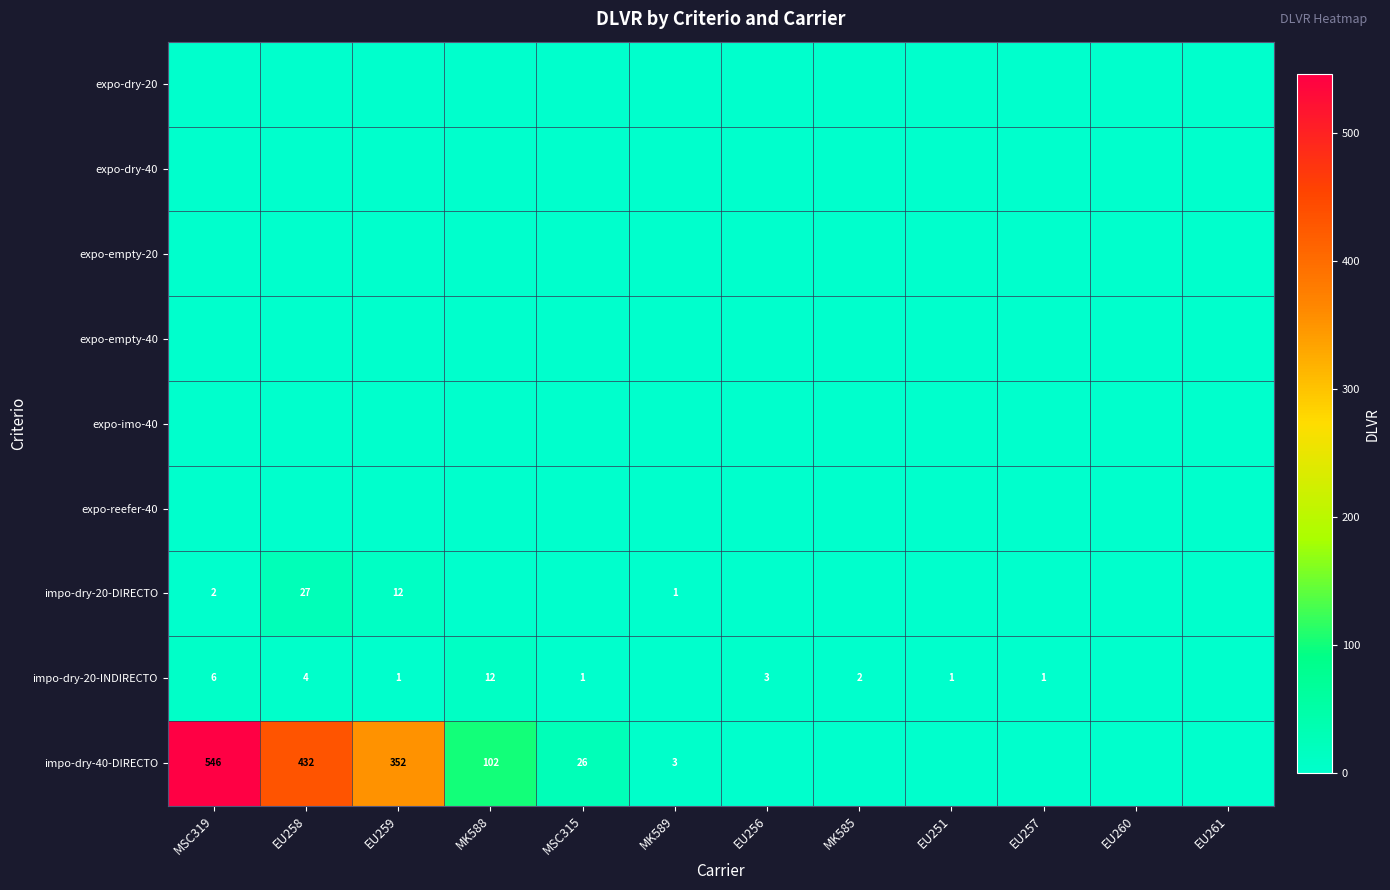

The value of impo-dry-20-INDIRECTO at MK588 is 12. True or false?

True